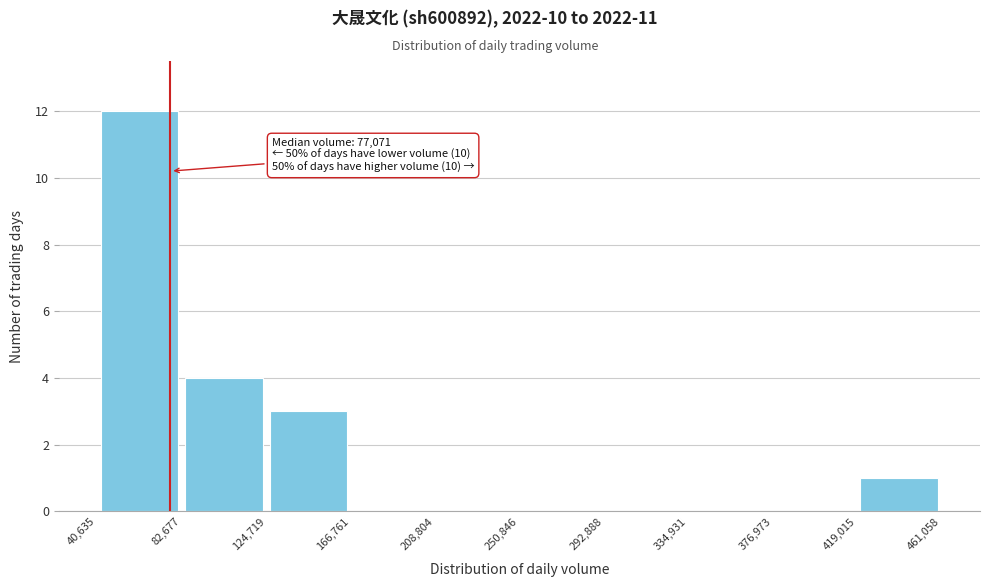

Which range on the x-axis has the tallest bar?

40,635 to 82,677